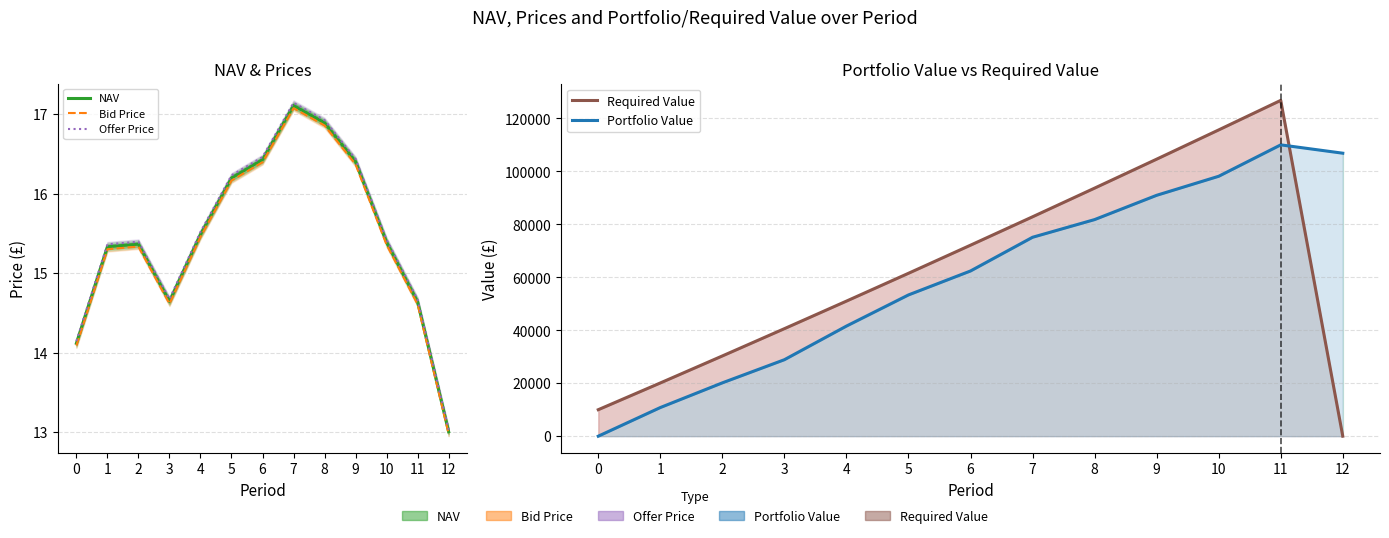

How many categories are shown in the chart?

13